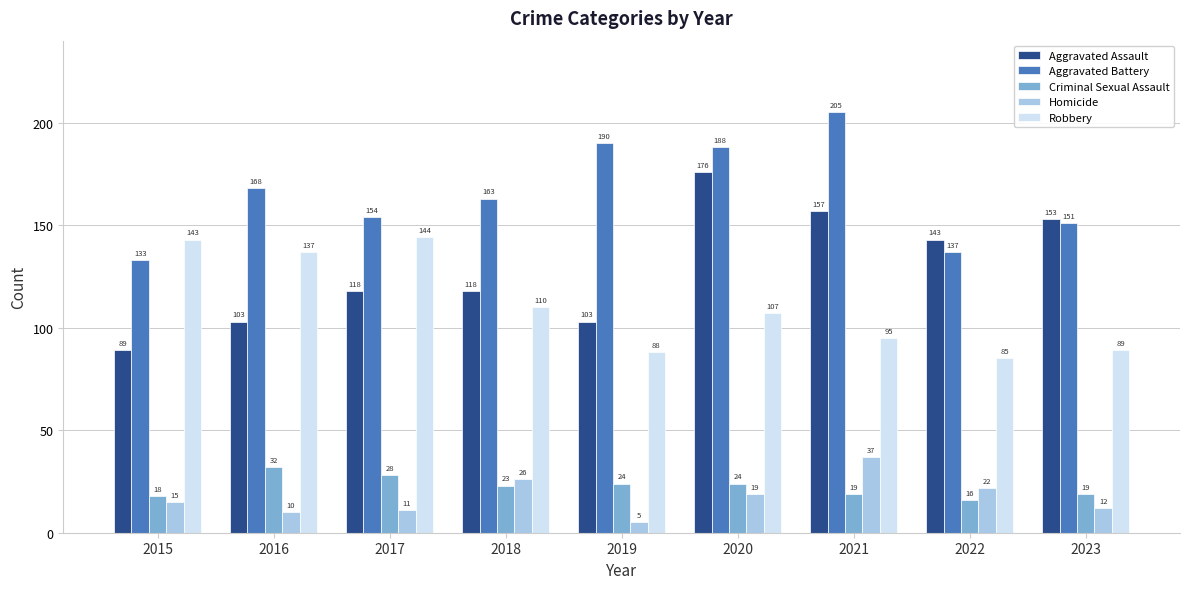

At how many categories does at least one series exceed 73?

9